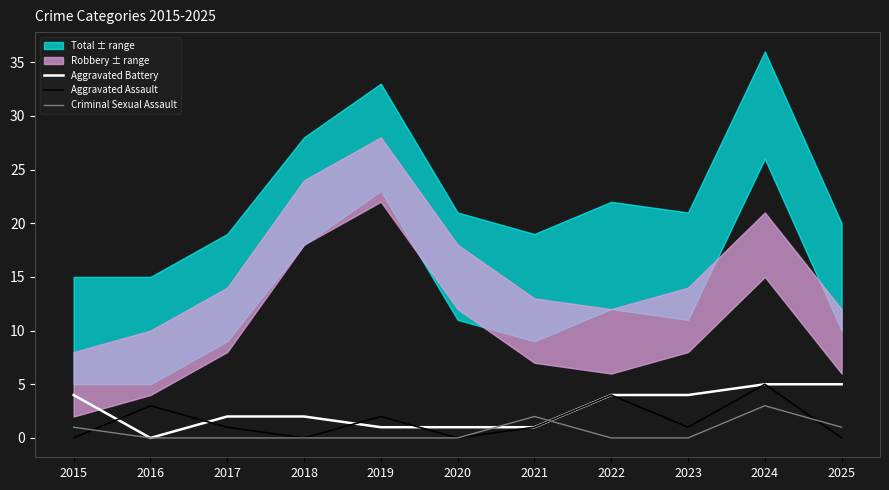

Between 2018 and 2019, which is larger?

2018